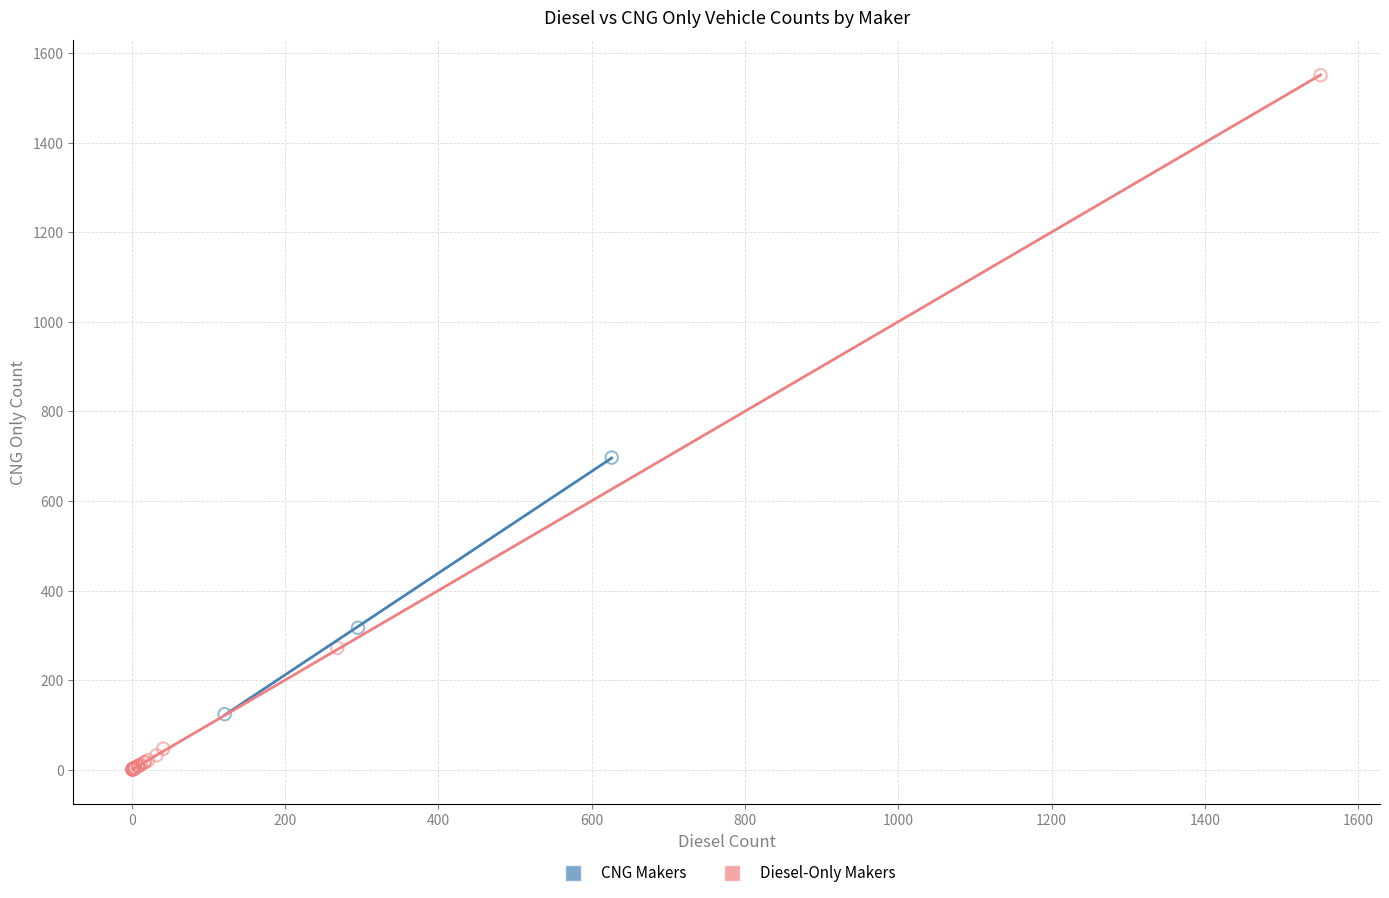

Which series reaches the maximum Y coordinate?

Diesel-Only Makers